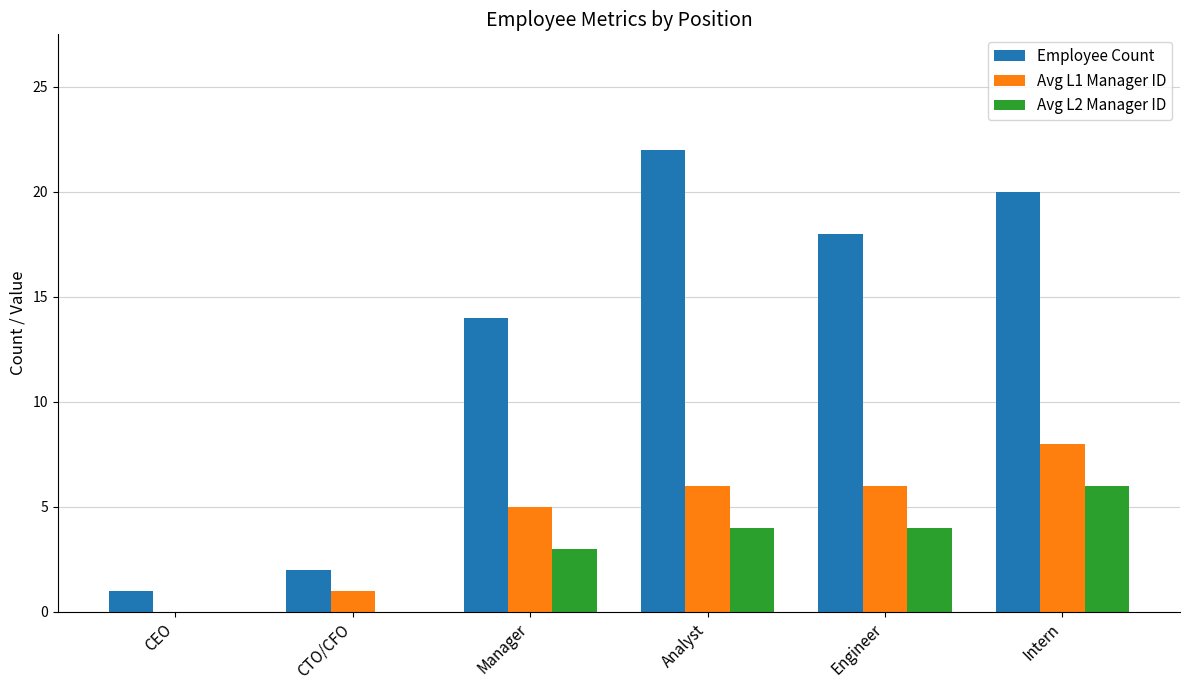

True or false: Avg L2 Manager ID has a value of 6 at Engineer.

False